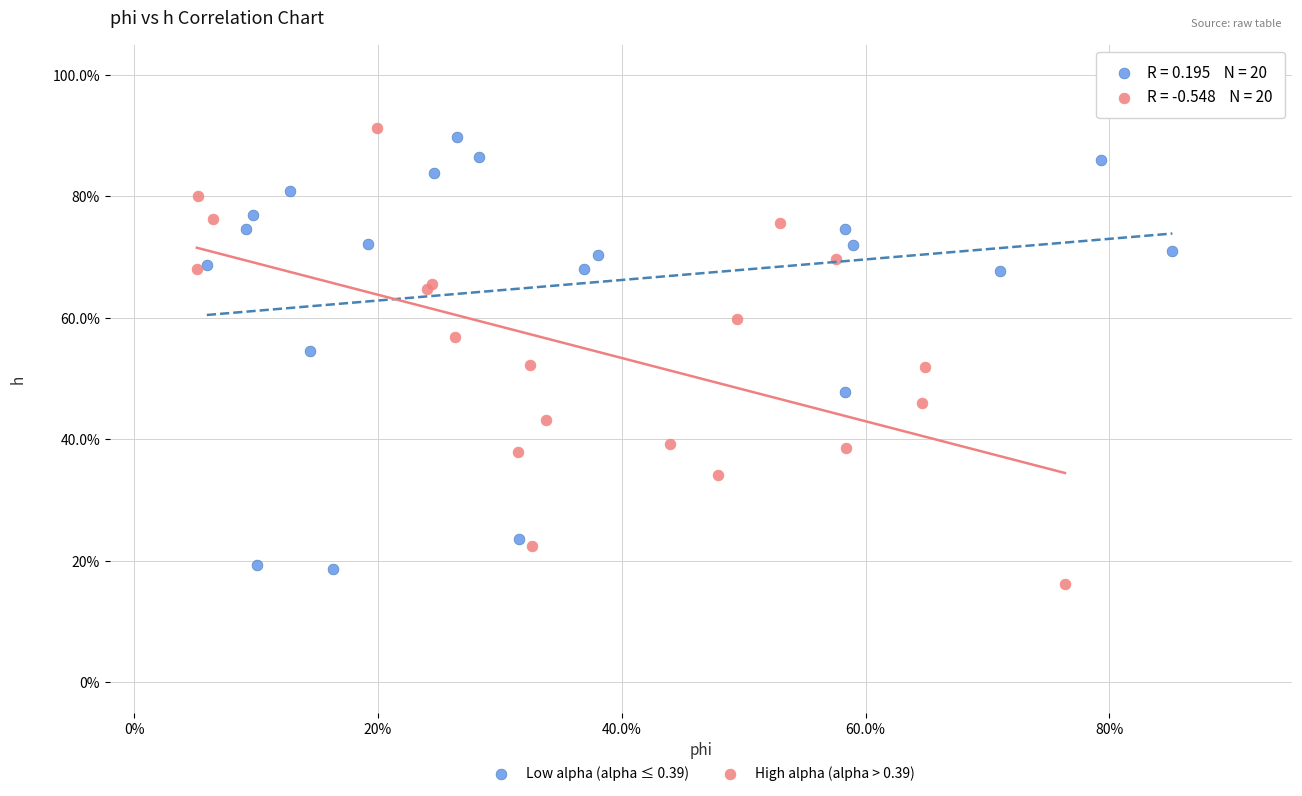

Which series contains the highest Y value?

High alpha (alpha > 0.39)